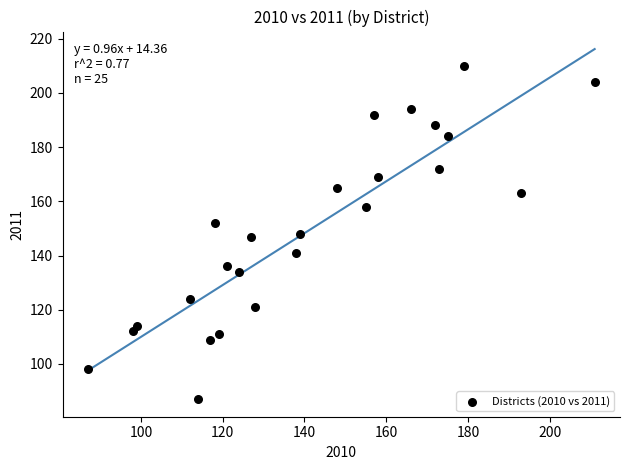

What is the range of Y values (max minus min)?

123